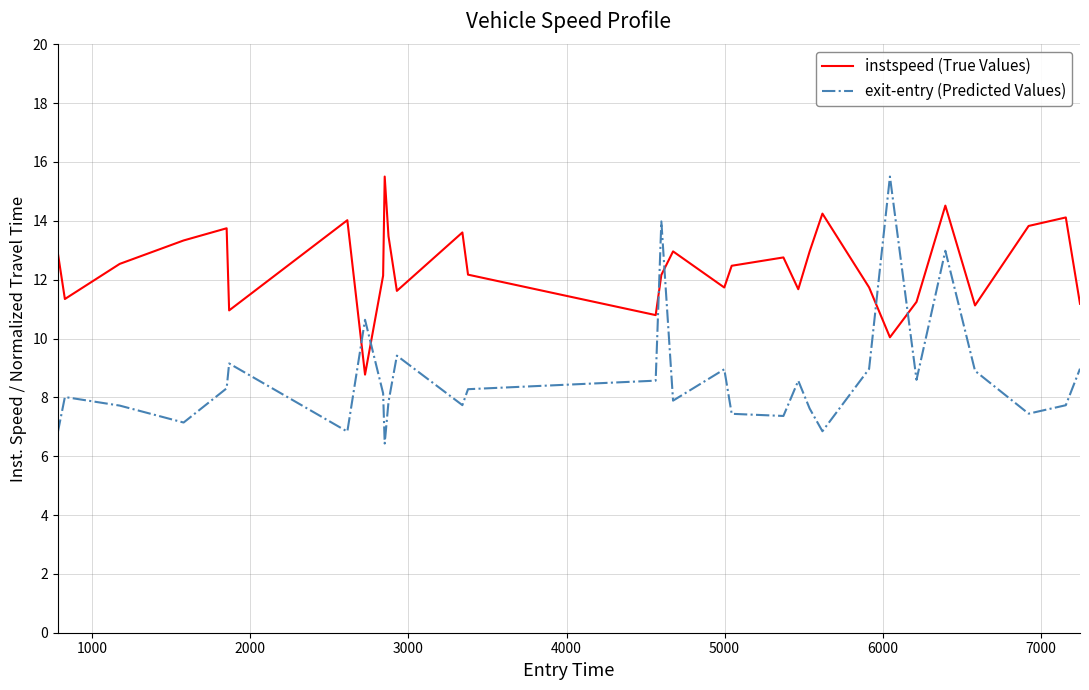

What is the difference between the maximum and minimum values in the exit-entry (Predicted Values) series?

9.1